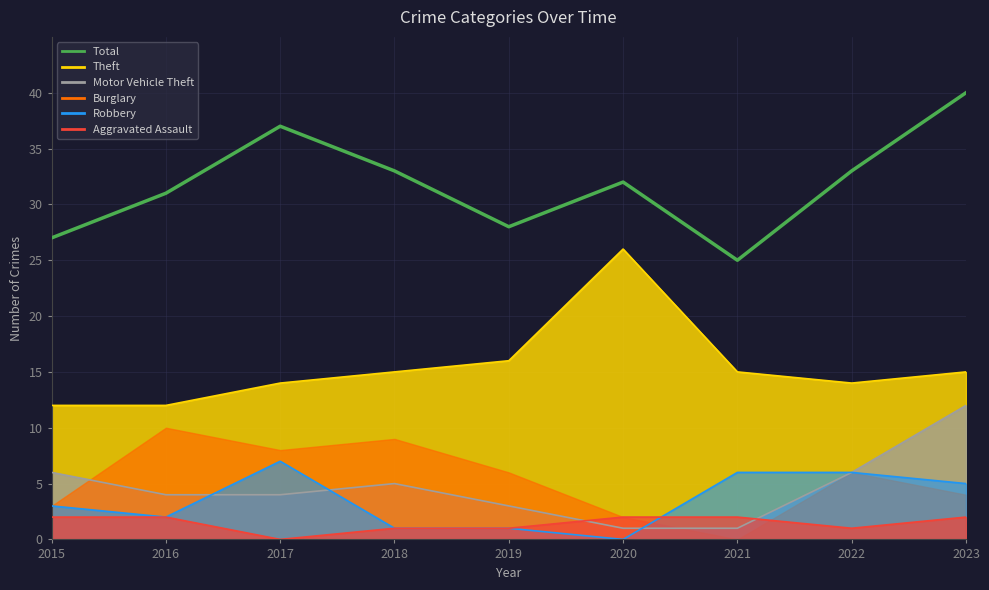

The value at 2023 is 16. True or false?

False